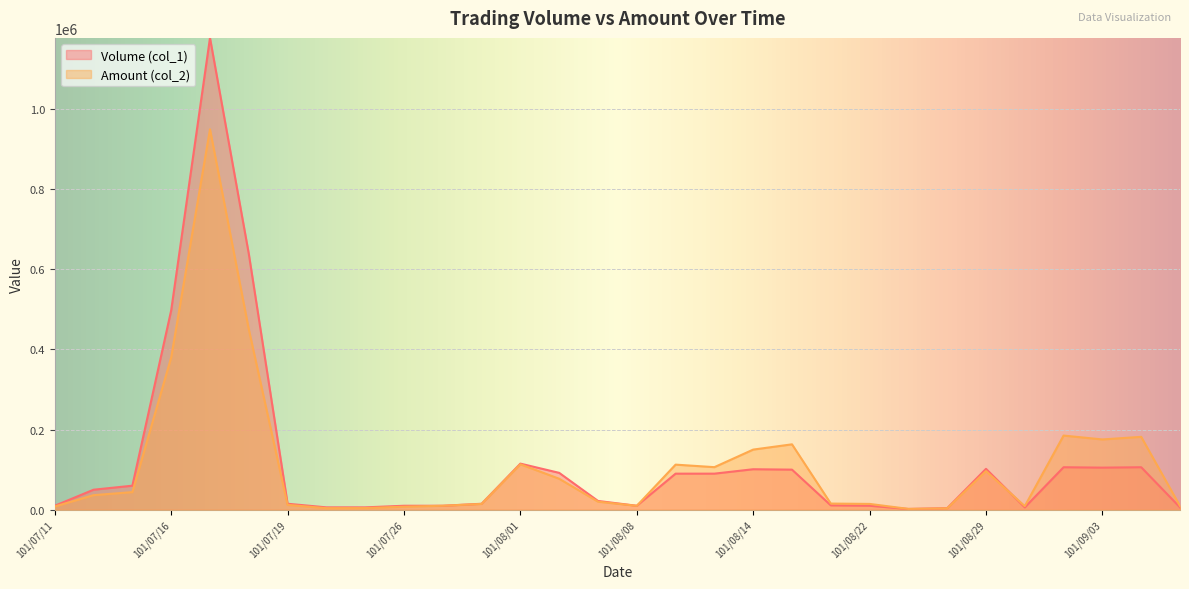

The value of Amount (col_2) at 101/07/26 is 7700. True or false?

True